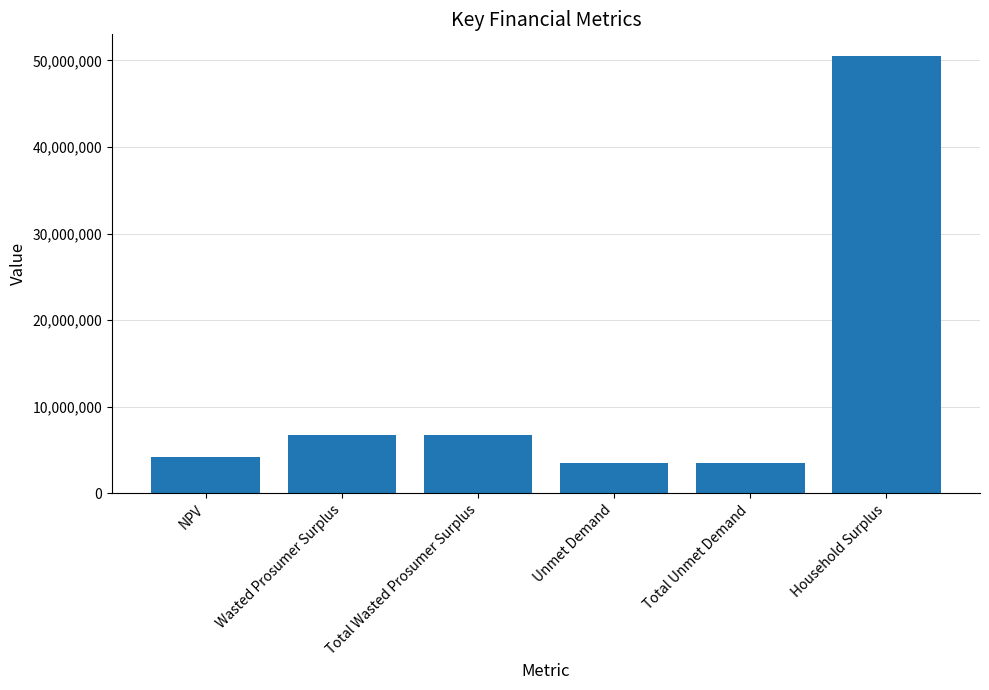

Reading left to right, extract all data points from this chart.

NPV=4187995.4	Wasted Prosumer Surplus=6763873.0	Total Wasted Prosumer Surplus=6763873.0	Unmet Demand=3480075.5	Total Unmet Demand=3480075.5	Household Surplus=50491776.9